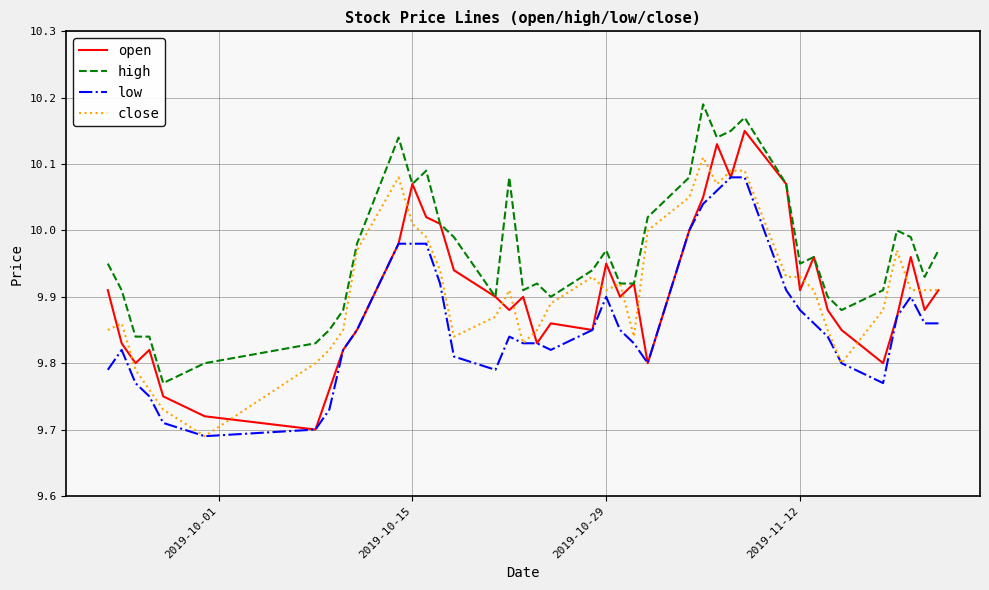

List the series in order of their peak value, highest first.

high, open, close, low